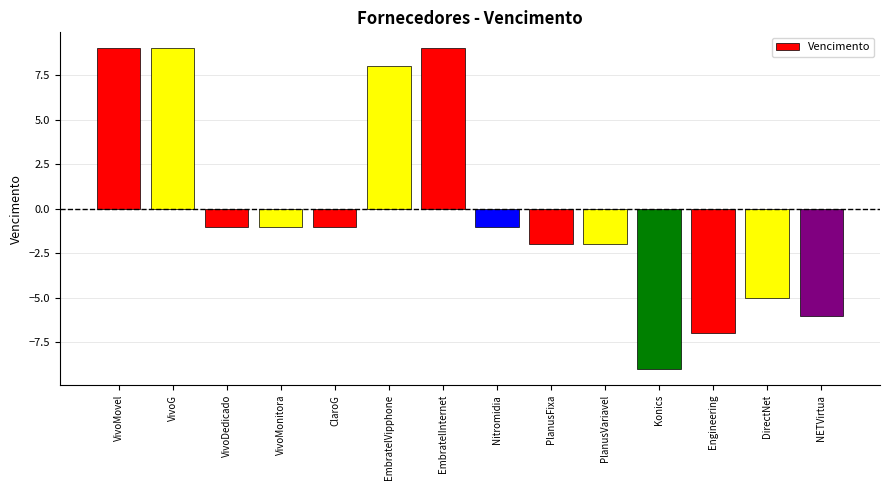

Between Konics and PlanusVariavel, which is larger?

PlanusVariavel